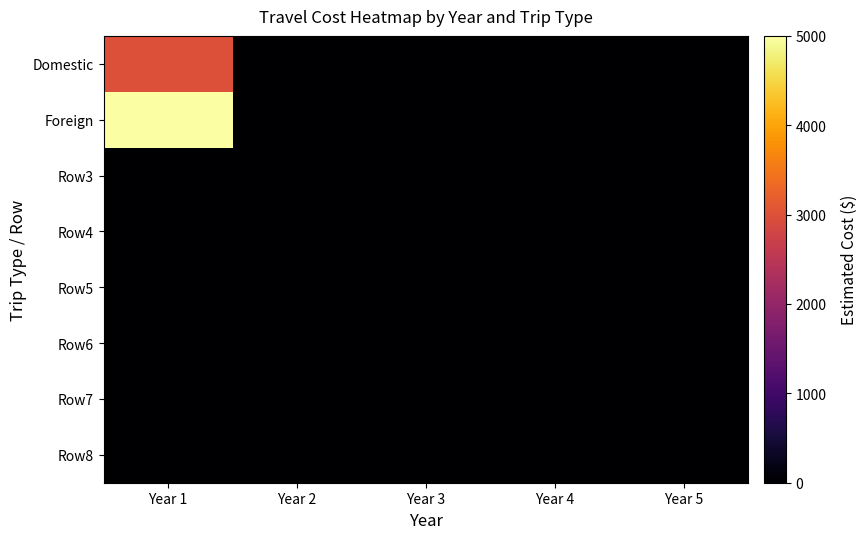

Which label corresponds to the smallest value in the chart?

Year 2